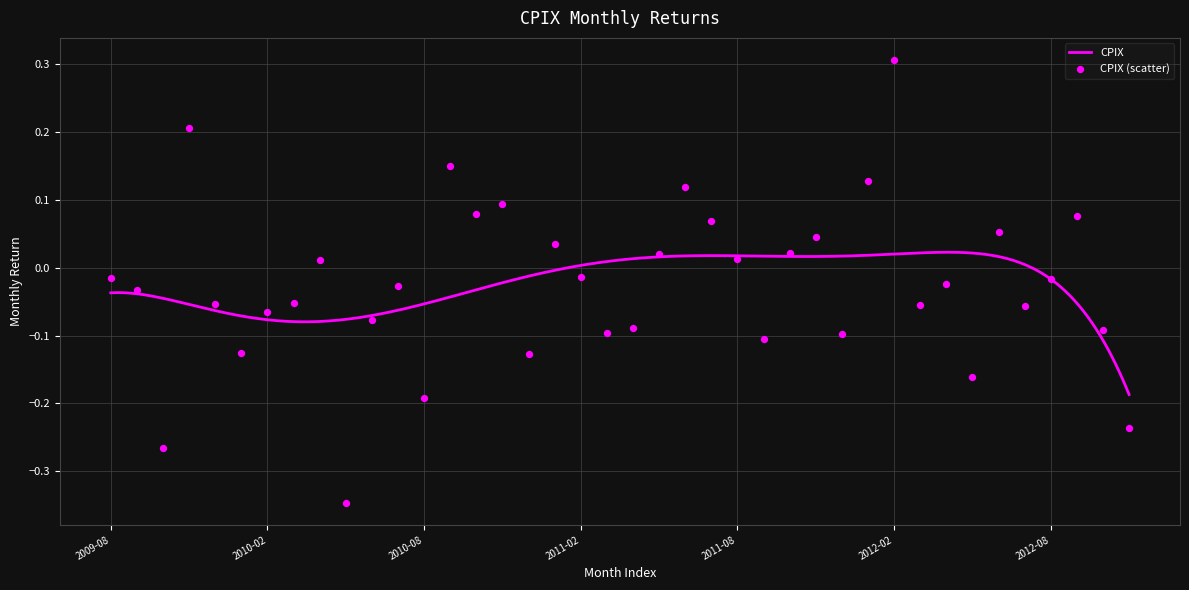

Between 2011-01-31 and 2011-02-28, which is larger?

2011-01-31